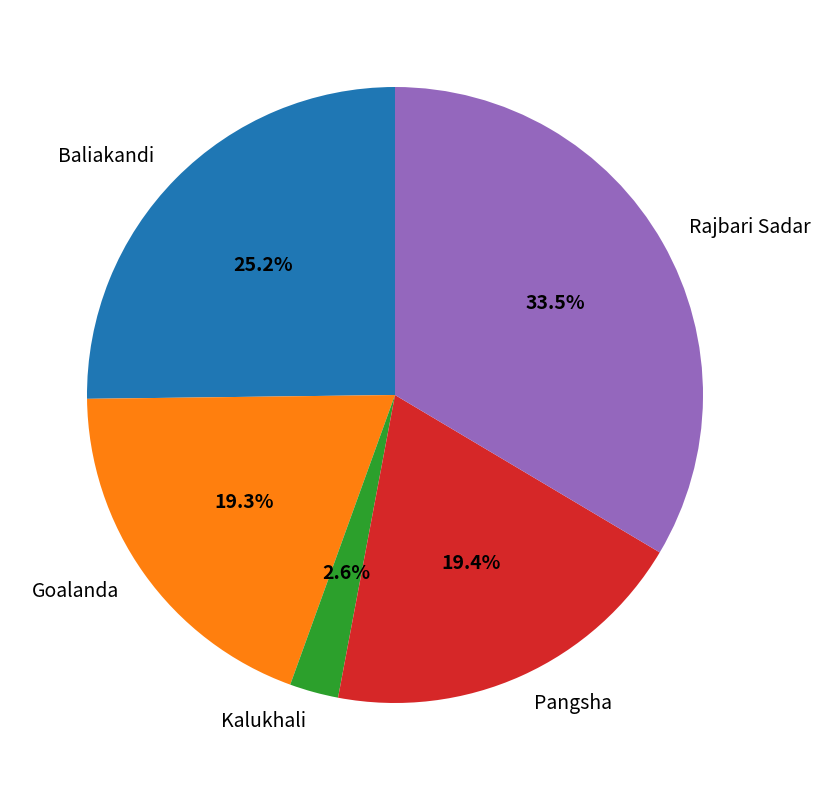

Between Rajbari Sadar and Goalanda, which is larger?

Rajbari Sadar